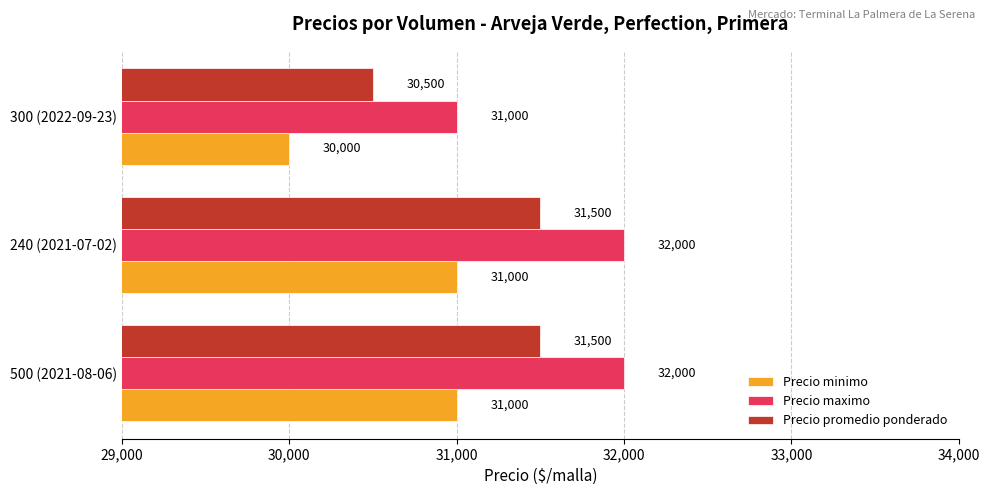

Rank the series by their average value, from lowest to highest.

Precio minimo, Precio promedio ponderado, Precio maximo